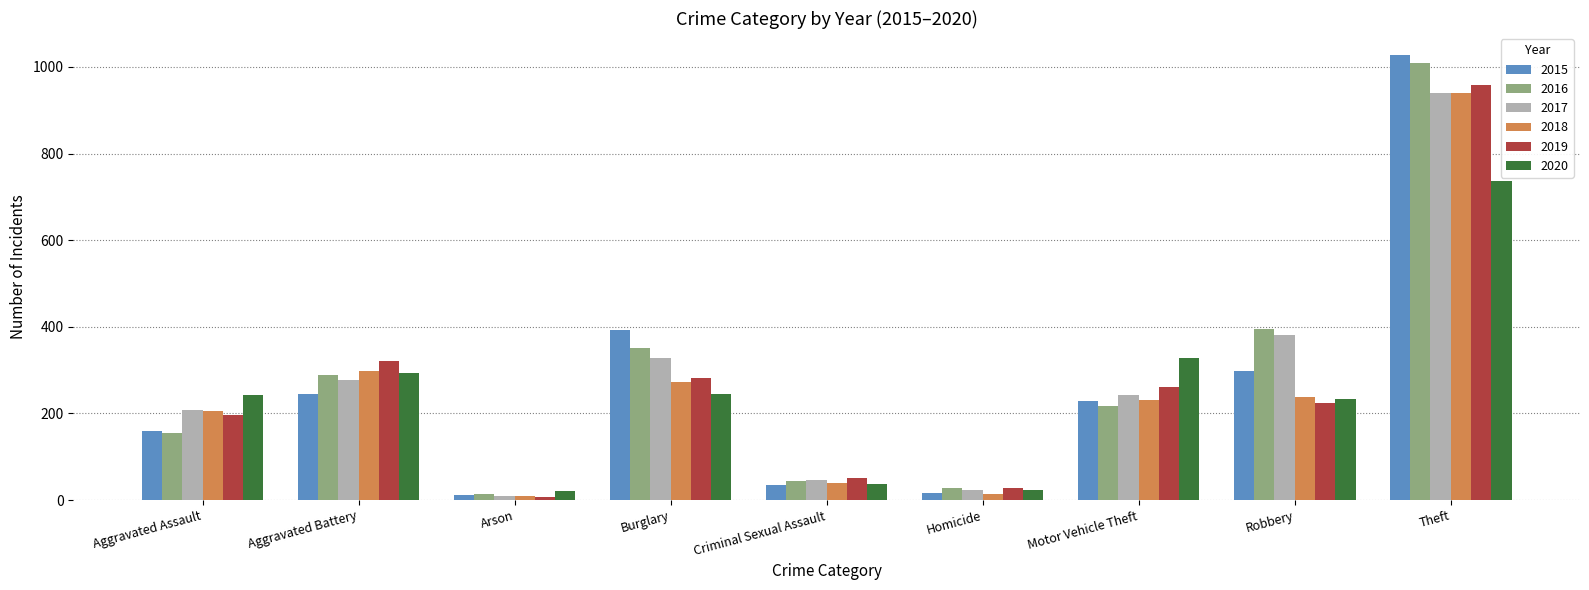

Count the number of categories in the chart.

9